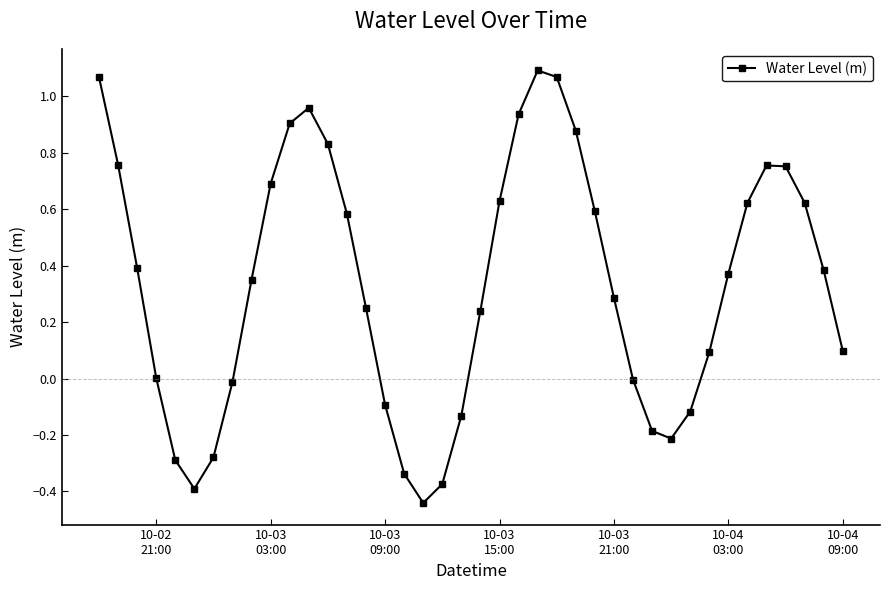

Does the chart display data point markers on the line(s)?

Yes